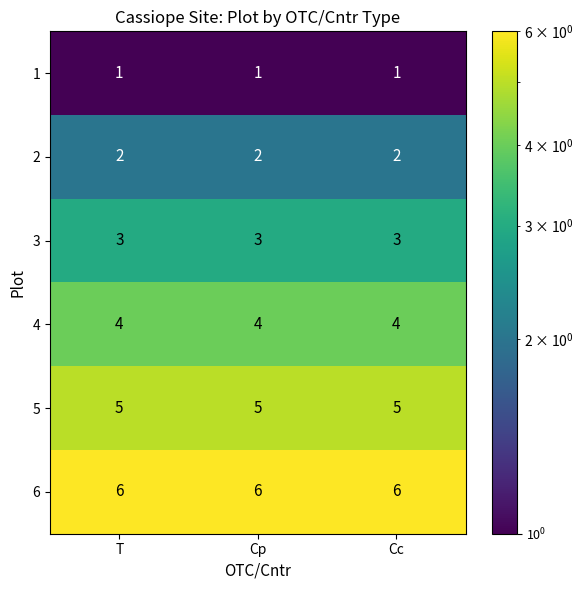

What is the spread (max minus min) of values at T?

5